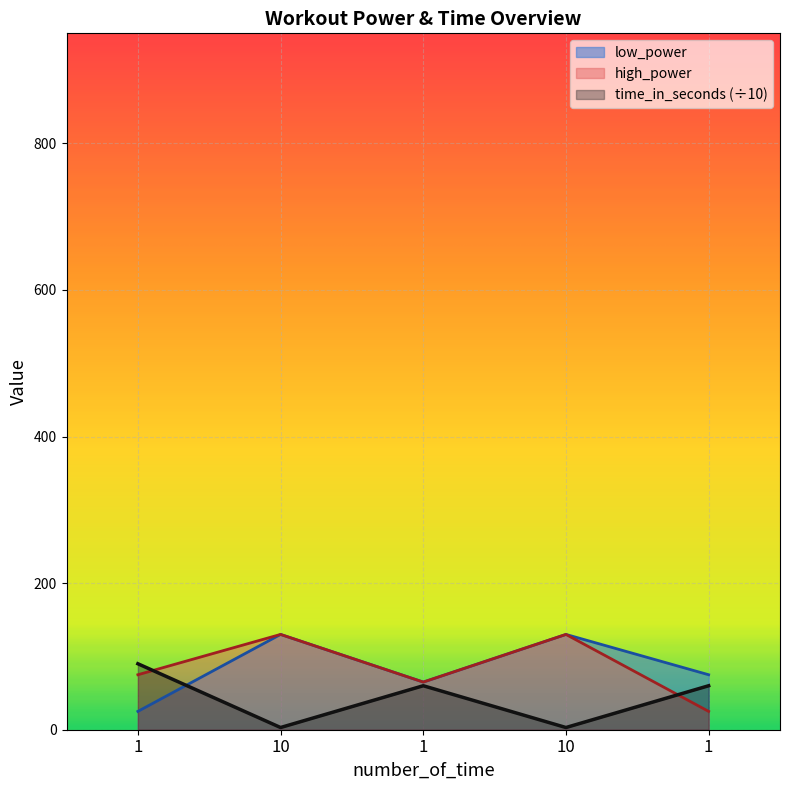

What is the sum of all time_in_seconds values?

216